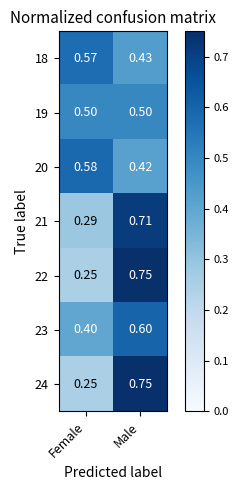

Rank the categories by 23 value from highest to lowest.

Male, Female